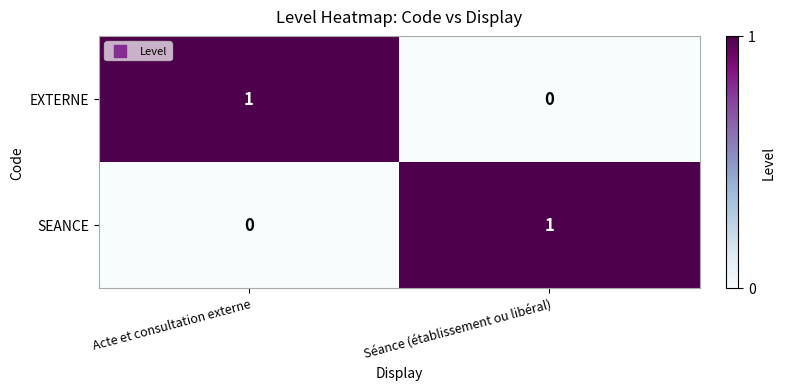

At which label does SEANCE reach its minimum?

Acte et consultation externe